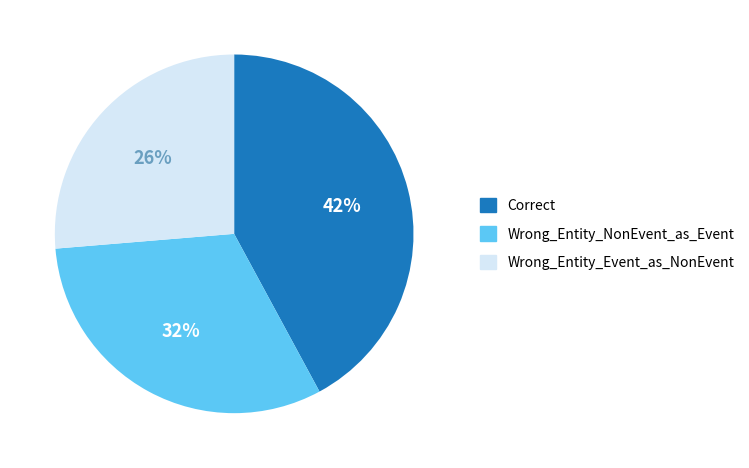

To the nearest percent, what is the difference between the largest and smallest slice percentages?

16%